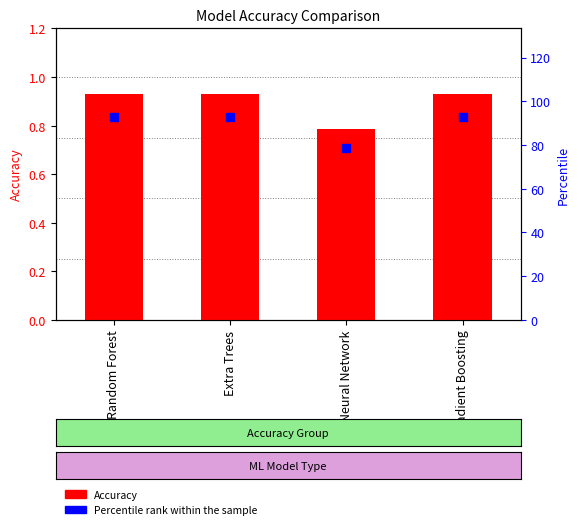

What is the total value across all series at Gradient Boosting?

93.8